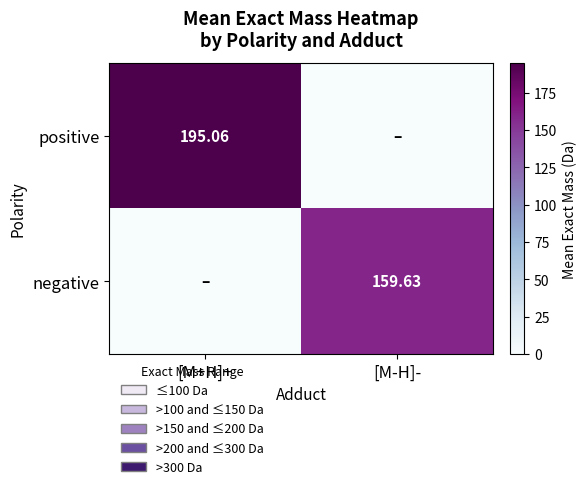

Is the value of negative at [M-H]- greater than the value of positive at [M+H]+?

No